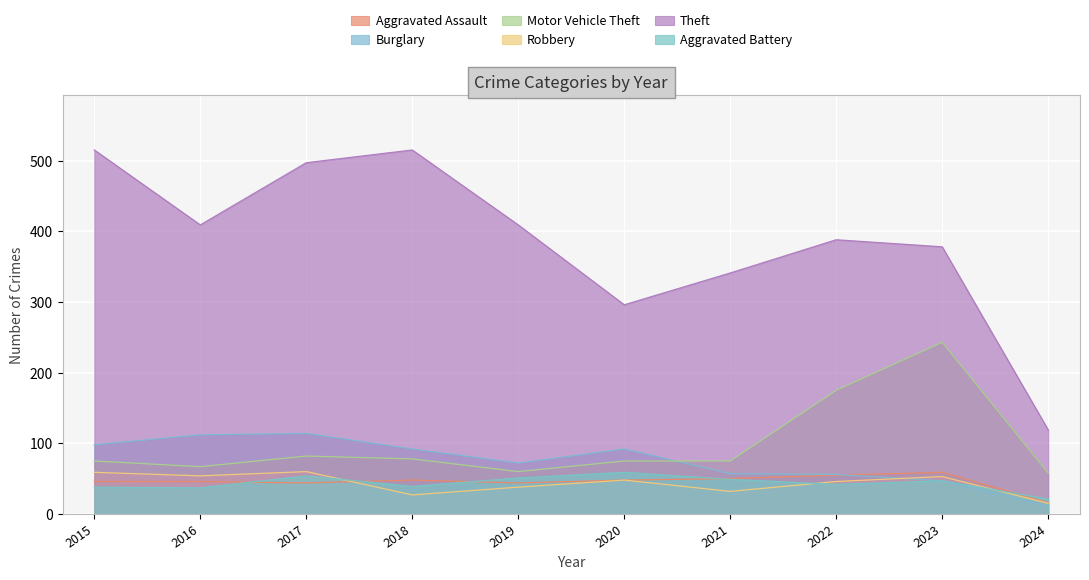

At 2018, list the series in order from smallest to largest.

Robbery, Aggravated Battery, Aggravated Assault, Motor Vehicle Theft, Burglary, Theft